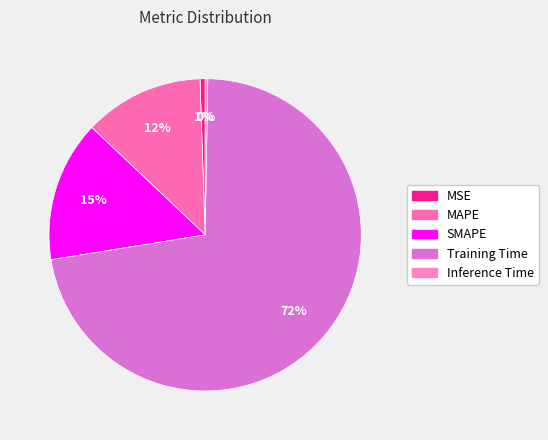

What is the smallest slice in the pie chart?

Inference Time